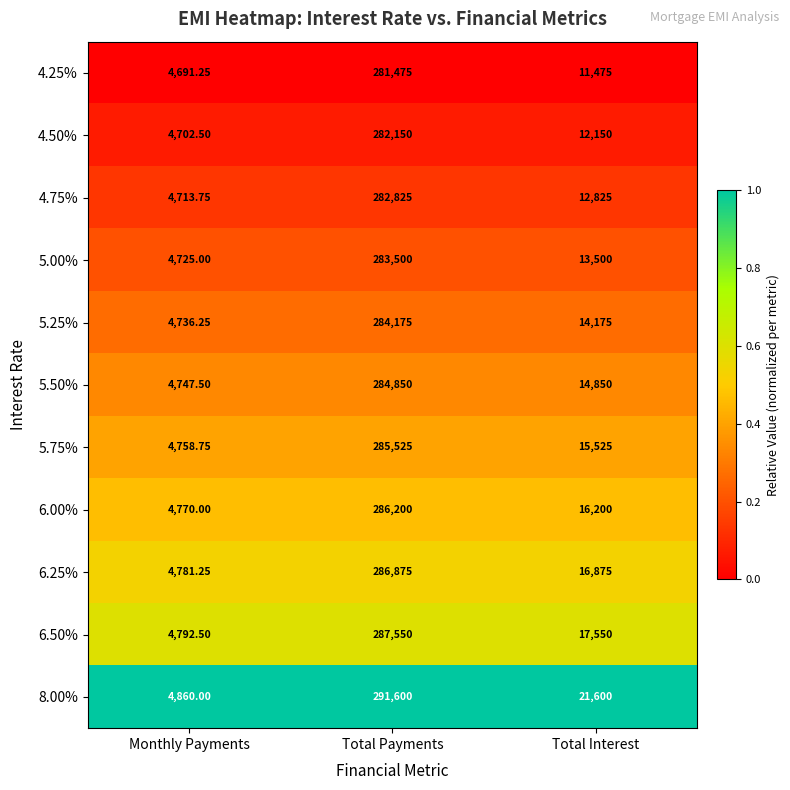

Rank the categories by 4.75% value from highest to lowest.

Total Payments, Total Interest, Monthly Payments